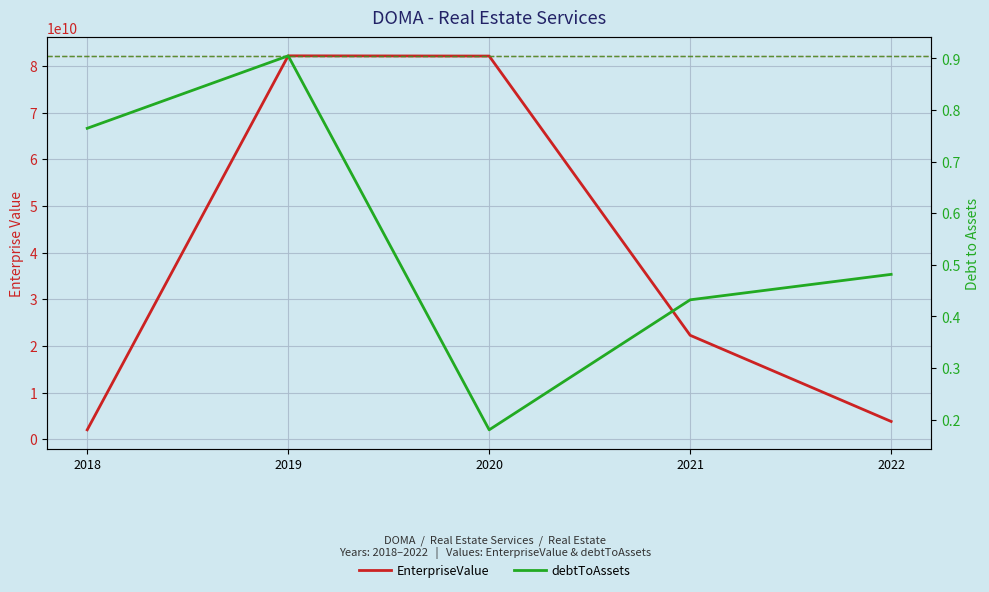

What is the sum of all EnterpriseValue values?

192310989133.8